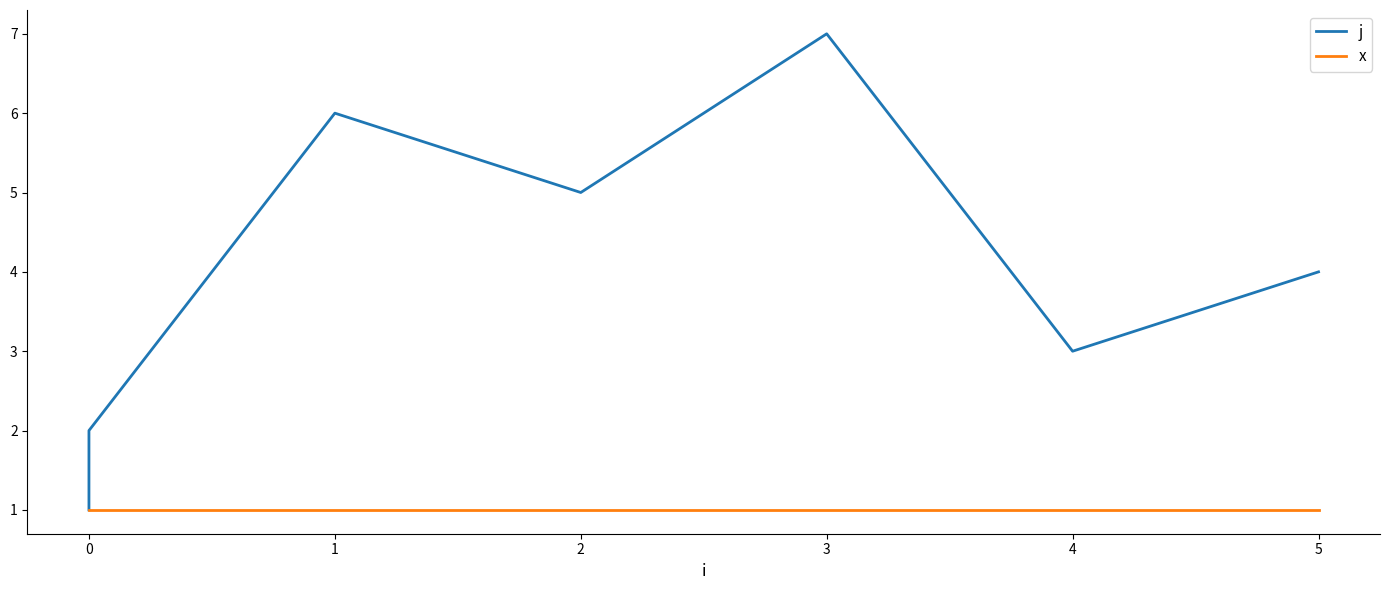

Which series has the largest range (max minus min)?

j